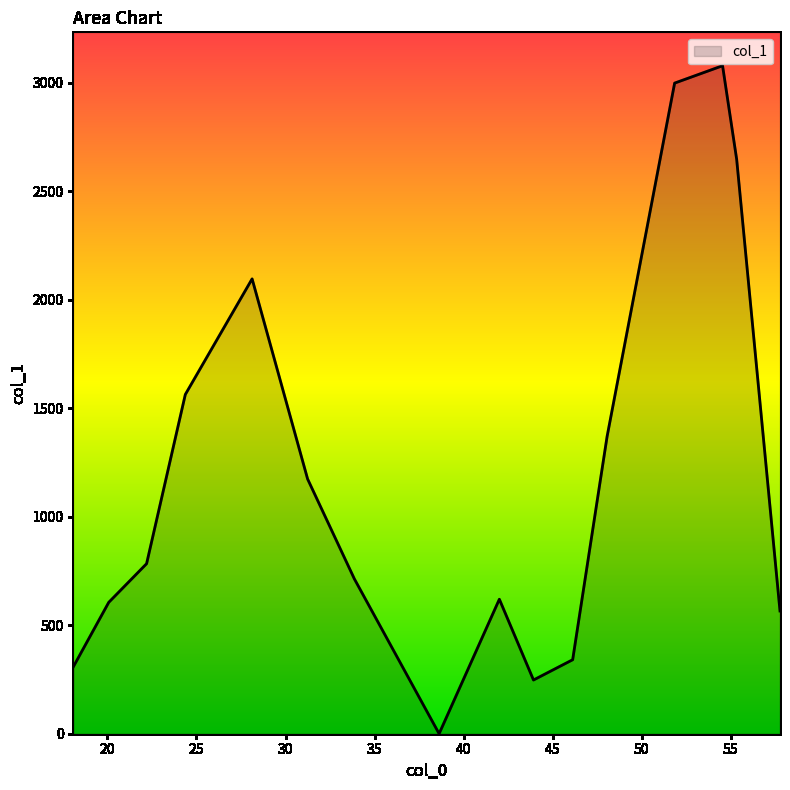

What is the difference between the maximum and minimum values?

3079.2